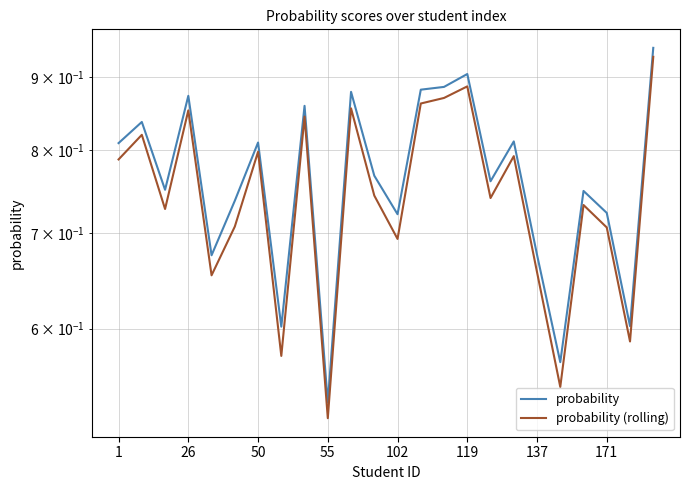

True or false: probability has more than 2 interior local peaks.

True